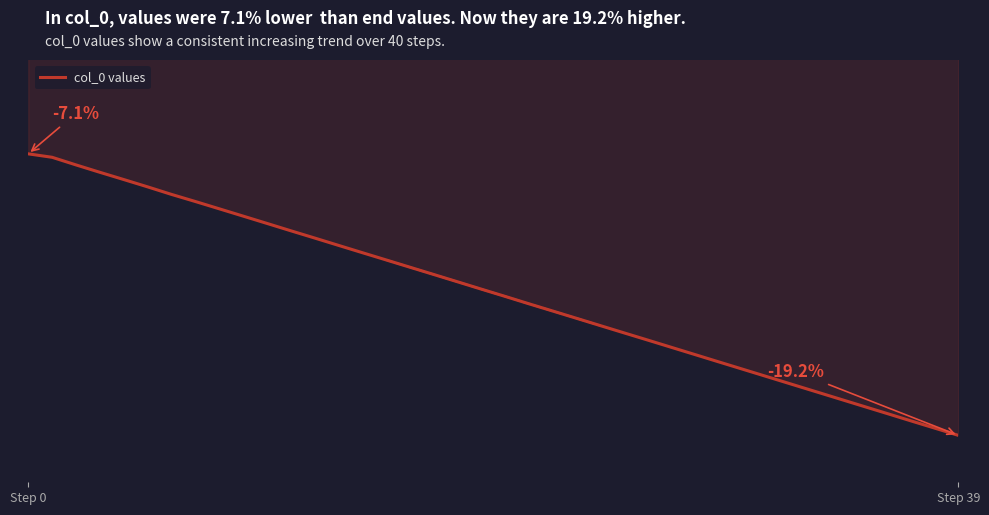

Rank the categories by value from lowest to highest.

39, 38, 37, 36, 35, 34, 33, 32, 31, 30, 29, 28, 27, 26, 25, 24, 23, 22, 21, 20, 19, 18, 17, 16, 15, 14, 13, 12, 11, 10, 9, 8, 7, 6, 5, 4, 3, 2, Step 39, Step 0